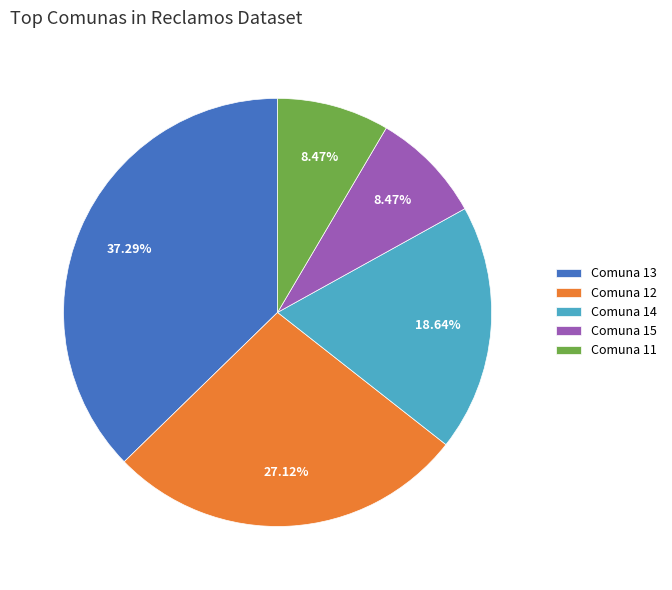

Is there a majority slice in this chart?

No